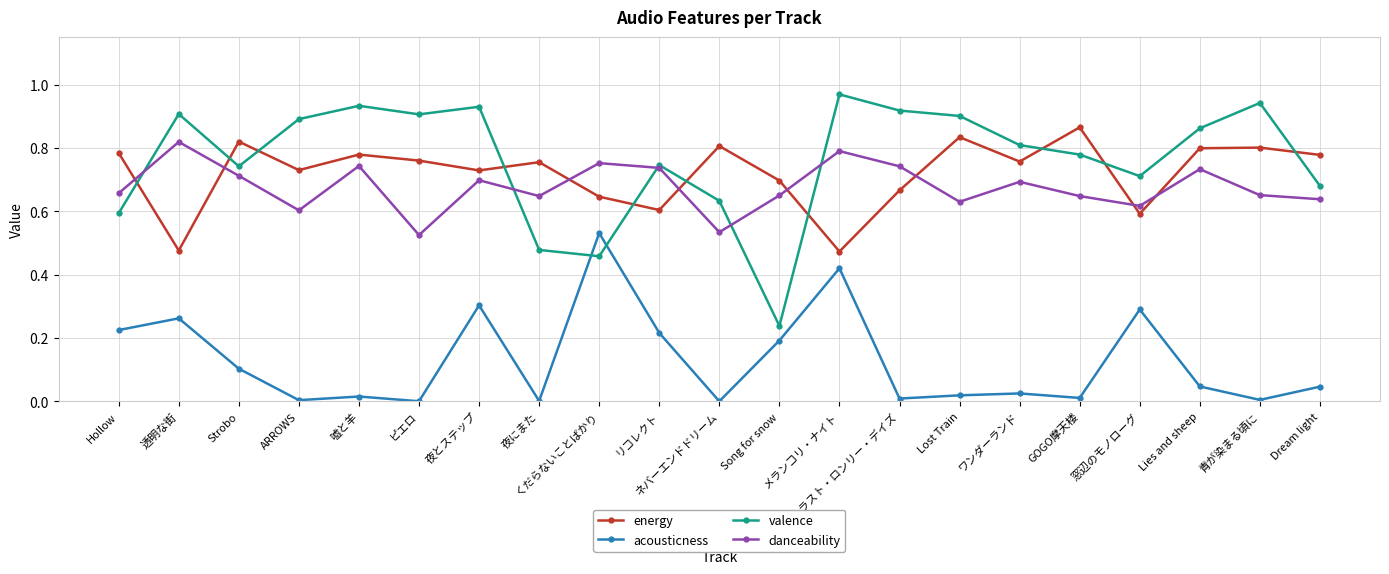

True or false: acousticness has a value of 0.3 at 透明な街.

True